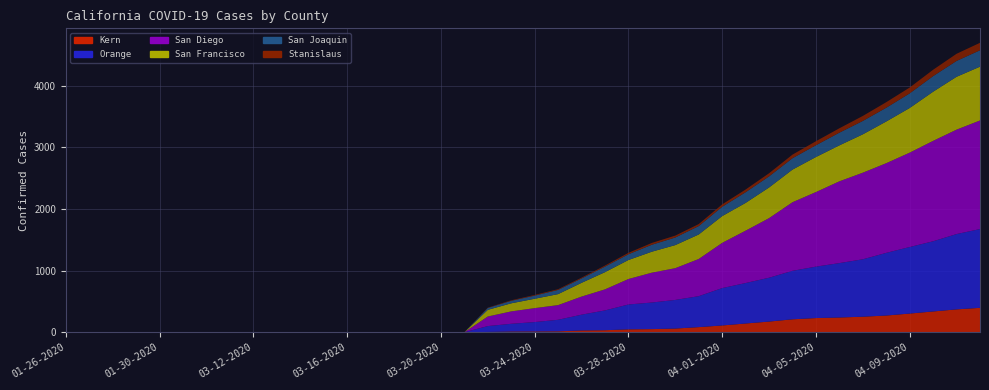

Reading left to right, extract all data points from this chart.

Kern: 01-26-2020=0	01-27-2020=0	01-28-2020=0	01-29-2020=0	01-30-2020=0	01-31-2020=0	03-10-2020=0	03-11-2020=0	03-12-2020=0	03-13-2020=0	03-14-2020=0	03-15-2020=0	03-16-2020=0	03-17-2020=0	03-18-2020=0	03-19-2020=0	03-20-2020=0	03-21-2020=0	03-22-2020=5	03-23-2020=12	03-24-2020=13	03-25-2020=15	03-26-2020=29	03-27-2020=33	03-28-2020=47	03-29-2020=51	03-30-2020=60	03-31-2020=83	04-01-2020=110	04-02-2020=142	04-03-2020=173	04-04-2020=210	04-05-2020=230	04-06-2020=239	04-07-2020=252	04-08-2020=271	04-09-2020=303	04-10-2020=337	04-11-2020=371	04-12-2020=396
Orange: 01-26-2020=0	01-27-2020=0	01-28-2020=0	01-29-2020=0	01-30-2020=0	01-31-2020=0	03-10-2020=0	03-11-2020=0	03-12-2020=0	03-13-2020=0	03-14-2020=0	03-15-2020=0	03-16-2020=0	03-17-2020=0	03-18-2020=0	03-19-2020=0	03-20-2020=0	03-21-2020=0	03-22-2020=95	03-23-2020=125	03-24-2020=152	03-25-2020=187	03-26-2020=256	03-27-2020=321	03-28-2020=403	03-29-2020=431	03-30-2020=464	03-31-2020=502	04-01-2020=606	04-02-2020=656	04-03-2020=711	04-04-2020=786	04-05-2020=834	04-06-2020=882	04-07-2020=931	04-08-2020=1016	04-09-2020=1079	04-10-2020=1138	04-11-2020=1221	04-12-2020=1277
San Diego: 01-26-2020=0	01-27-2020=0	01-28-2020=0	01-29-2020=0	01-30-2020=0	01-31-2020=0	03-10-2020=0	03-11-2020=0	03-12-2020=0	03-13-2020=0	03-14-2020=0	03-15-2020=0	03-16-2020=0	03-17-2020=0	03-18-2020=0	03-19-2020=0	03-20-2020=0	03-21-2020=0	03-22-2020=155	03-23-2020=201	03-24-2020=226	03-25-2020=238	03-26-2020=293	03-27-2020=341	03-28-2020=413	03-29-2020=484	03-30-2020=515	03-31-2020=603	04-01-2020=733	04-02-2020=849	04-03-2020=966	04-04-2020=1112	04-05-2020=1209	04-06-2020=1326	04-07-2020=1404	04-08-2020=1454	04-09-2020=1530	04-10-2020=1628	04-11-2020=1693	04-12-2020=1761
San Francisco: 01-26-2020=0	01-27-2020=0	01-28-2020=0	01-29-2020=0	01-30-2020=0	01-31-2020=0	03-10-2020=0	03-11-2020=0	03-12-2020=0	03-13-2020=0	03-14-2020=0	03-15-2020=0	03-16-2020=0	03-17-2020=0	03-18-2020=0	03-19-2020=0	03-20-2020=0	03-21-2020=0	03-22-2020=108	03-23-2020=131	03-24-2020=152	03-25-2020=178	03-26-2020=223	03-27-2020=279	03-28-2020=308	03-29-2020=340	03-30-2020=374	03-31-2020=397	04-01-2020=434	04-02-2020=450	04-03-2020=497	04-04-2020=529	04-05-2020=568	04-06-2020=583	04-07-2020=622	04-08-2020=676	04-09-2020=724	04-10-2020=797	04-11-2020=857	04-12-2020=872
San Joaquin: 01-26-2020=0	01-27-2020=0	01-28-2020=0	01-29-2020=0	01-30-2020=0	01-31-2020=0	03-10-2020=0	03-11-2020=0	03-12-2020=0	03-13-2020=0	03-14-2020=0	03-15-2020=0	03-16-2020=0	03-17-2020=0	03-18-2020=0	03-19-2020=0	03-20-2020=0	03-21-2020=0	03-22-2020=31	03-23-2020=41	03-24-2020=51	03-25-2020=68	03-26-2020=71	03-27-2020=90	03-28-2020=93	03-29-2020=113	03-30-2020=123	03-31-2020=136	04-01-2020=151	04-02-2020=173	04-03-2020=180	04-04-2020=185	04-05-2020=191	04-06-2020=206	04-07-2020=217	04-08-2020=223	04-09-2020=237	04-10-2020=253	04-11-2020=257	04-12-2020=266
Stanislaus: 01-26-2020=0	01-27-2020=0	01-28-2020=0	01-29-2020=0	01-30-2020=0	01-31-2020=0	03-10-2020=0	03-11-2020=0	03-12-2020=0	03-13-2020=0	03-14-2020=0	03-15-2020=0	03-16-2020=0	03-17-2020=0	03-18-2020=0	03-19-2020=0	03-20-2020=0	03-21-2020=0	03-22-2020=5	03-23-2020=8	03-24-2020=11	03-25-2020=12	03-26-2020=13	03-27-2020=17	03-28-2020=23	03-29-2020=29	03-30-2020=31	03-31-2020=33	04-01-2020=39	04-02-2020=44	04-03-2020=51	04-04-2020=58	04-05-2020=65	04-06-2020=71	04-07-2020=81	04-08-2020=90	04-09-2020=95	04-10-2020=103	04-11-2020=116	04-12-2020=121